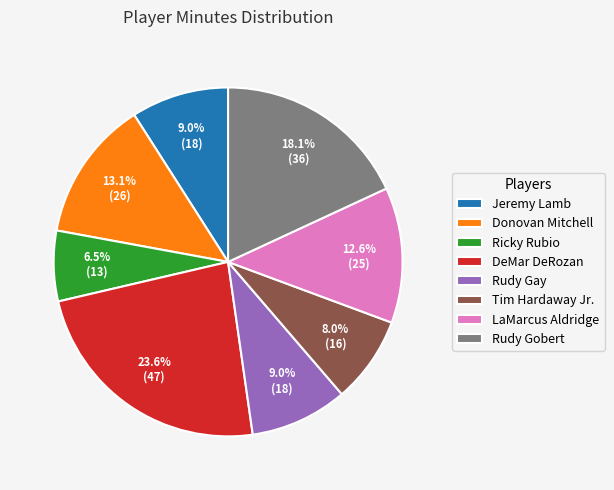

Does Rudy Gay represent more than half of the total?

No